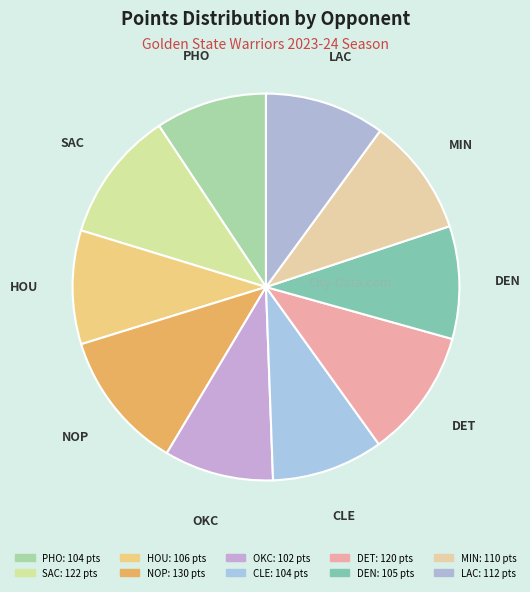

Approximately how many times larger is the value at DET compared to LAC?

1.1